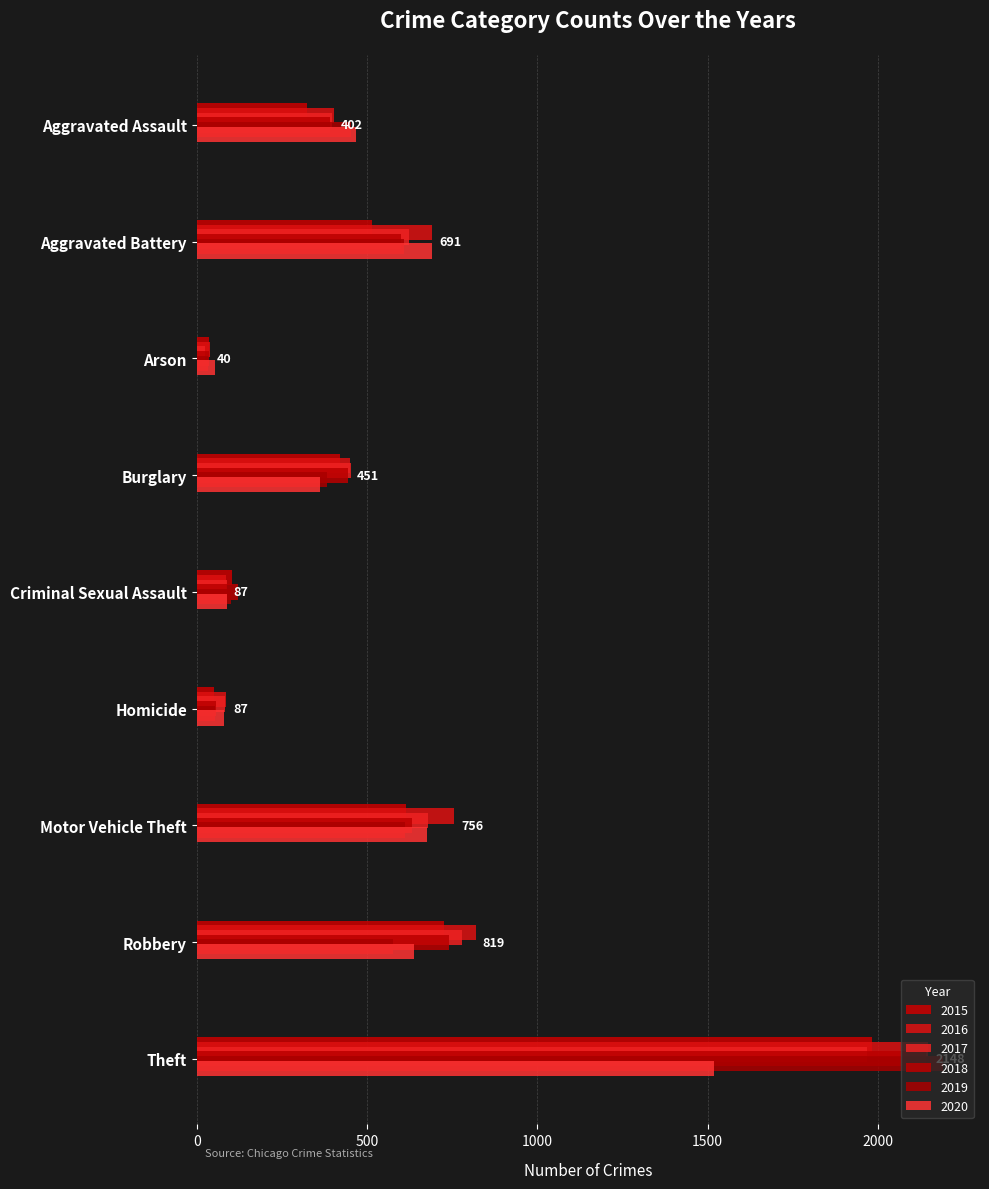

How many categories are shown in the chart?

9